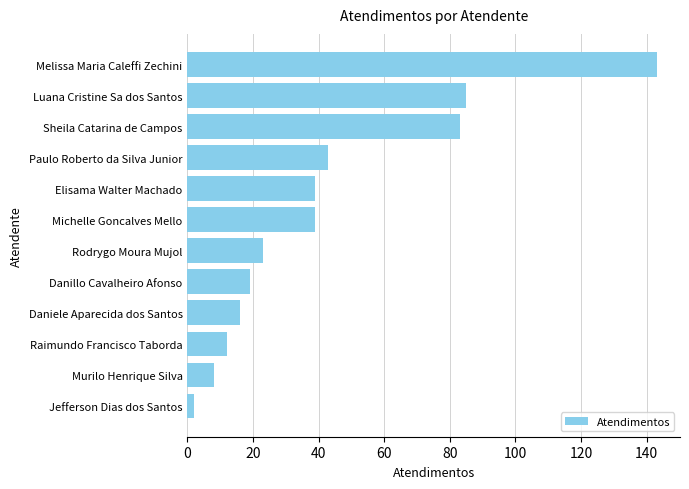

What is the difference between the maximum and minimum values?

141